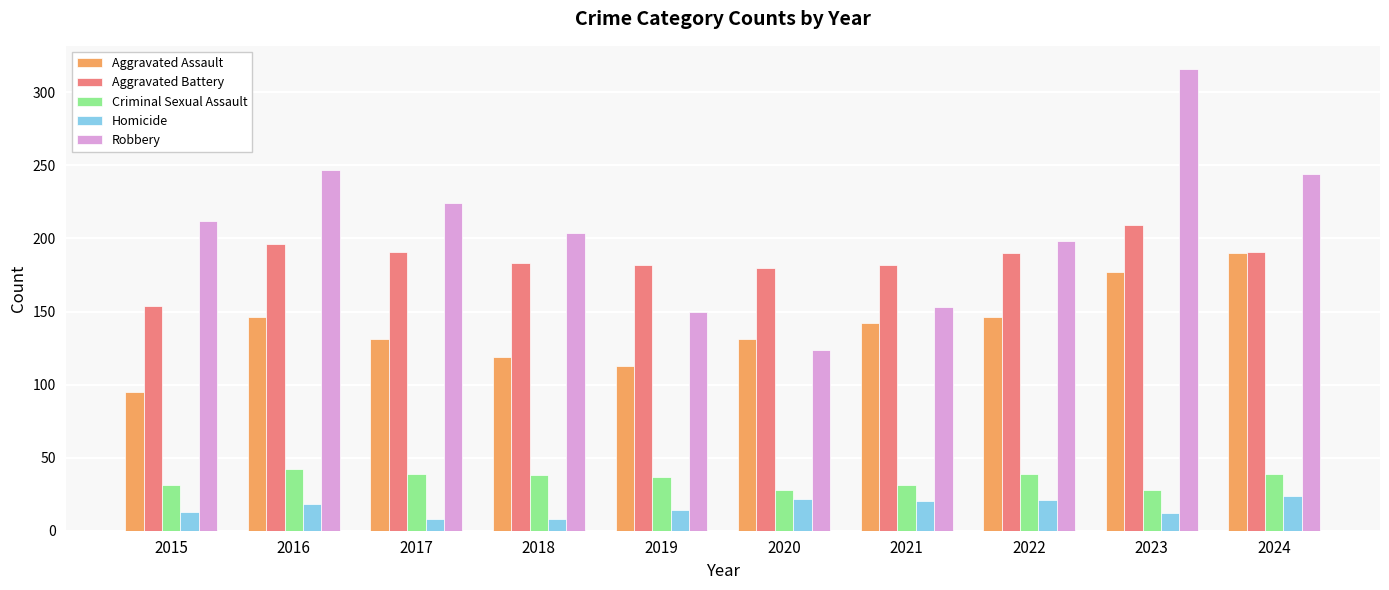

Is it true that Homicide equals 12 at 2023?

True